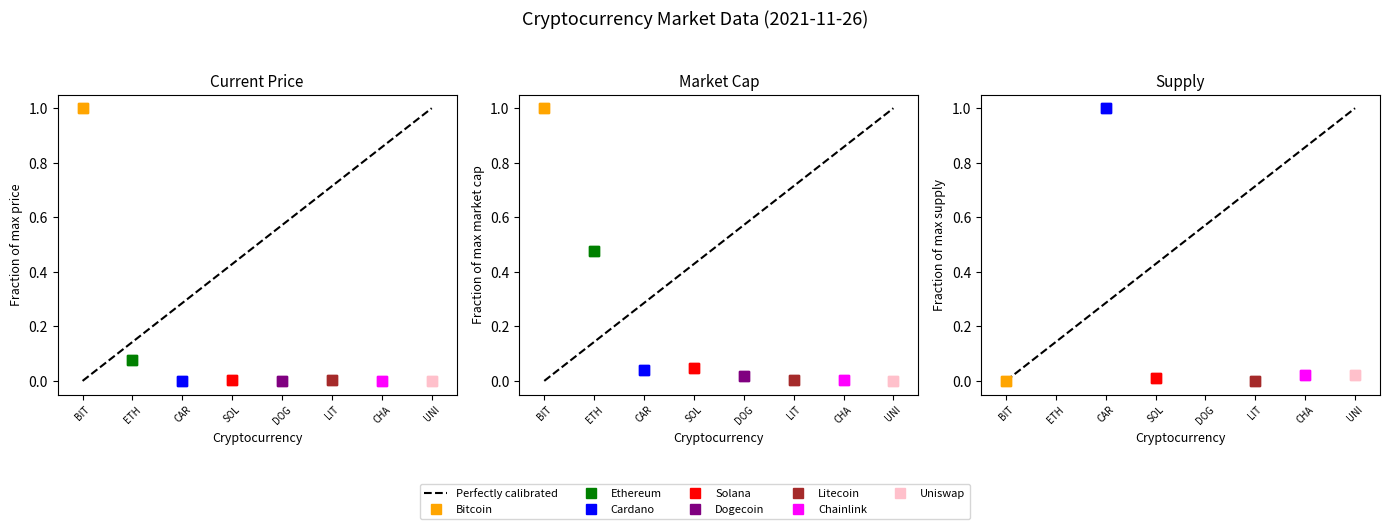

At which label is the value closest to 0?

BIT